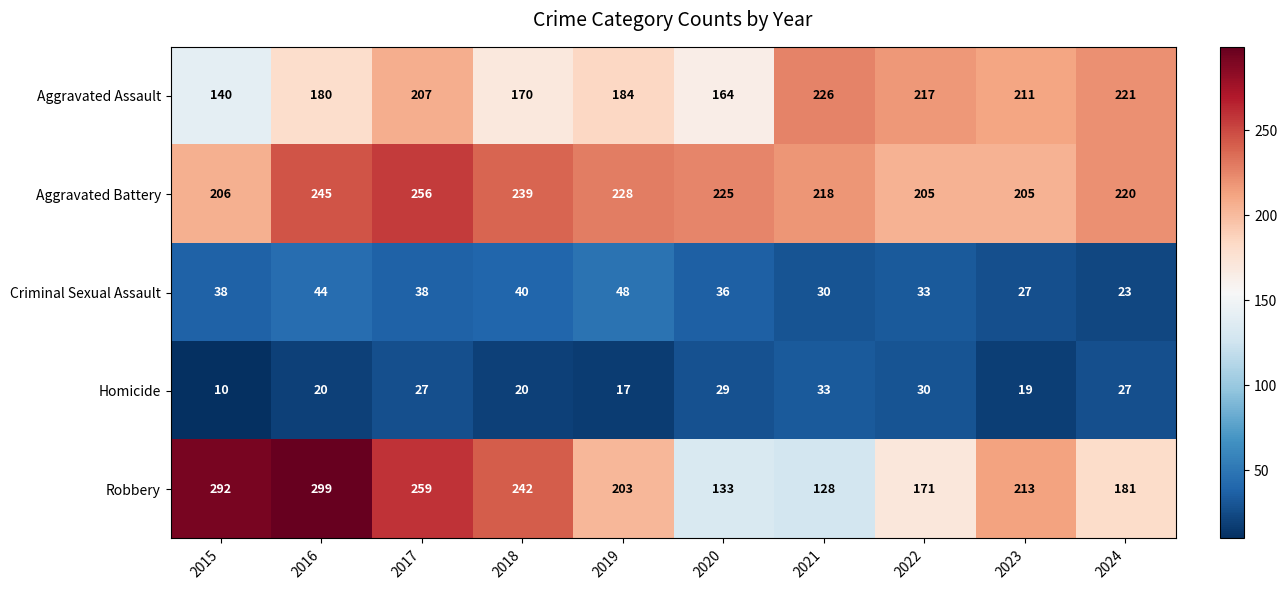

True or false: Homicide has a value of 48 at 2022.

False